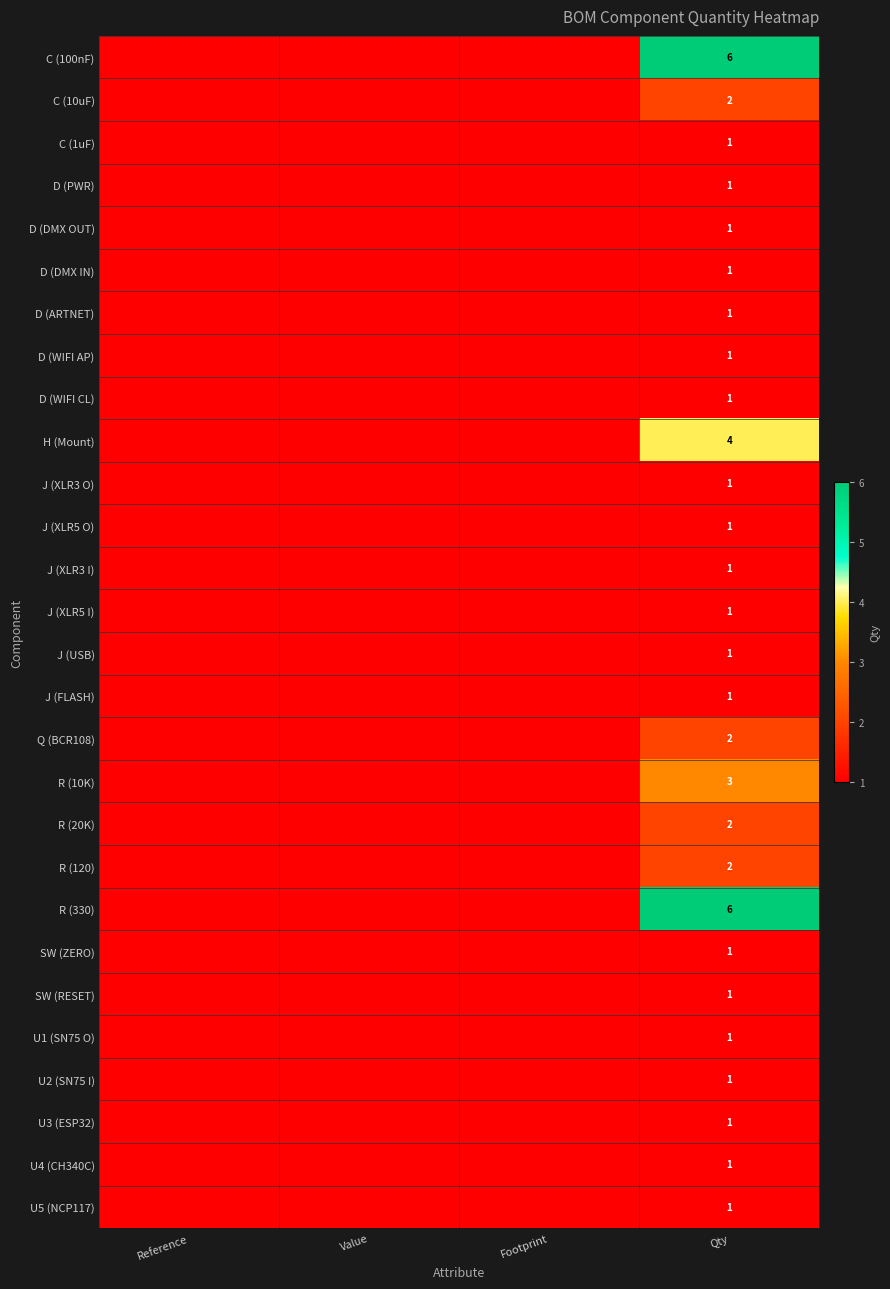

What is the total value across all series at Qty?

47